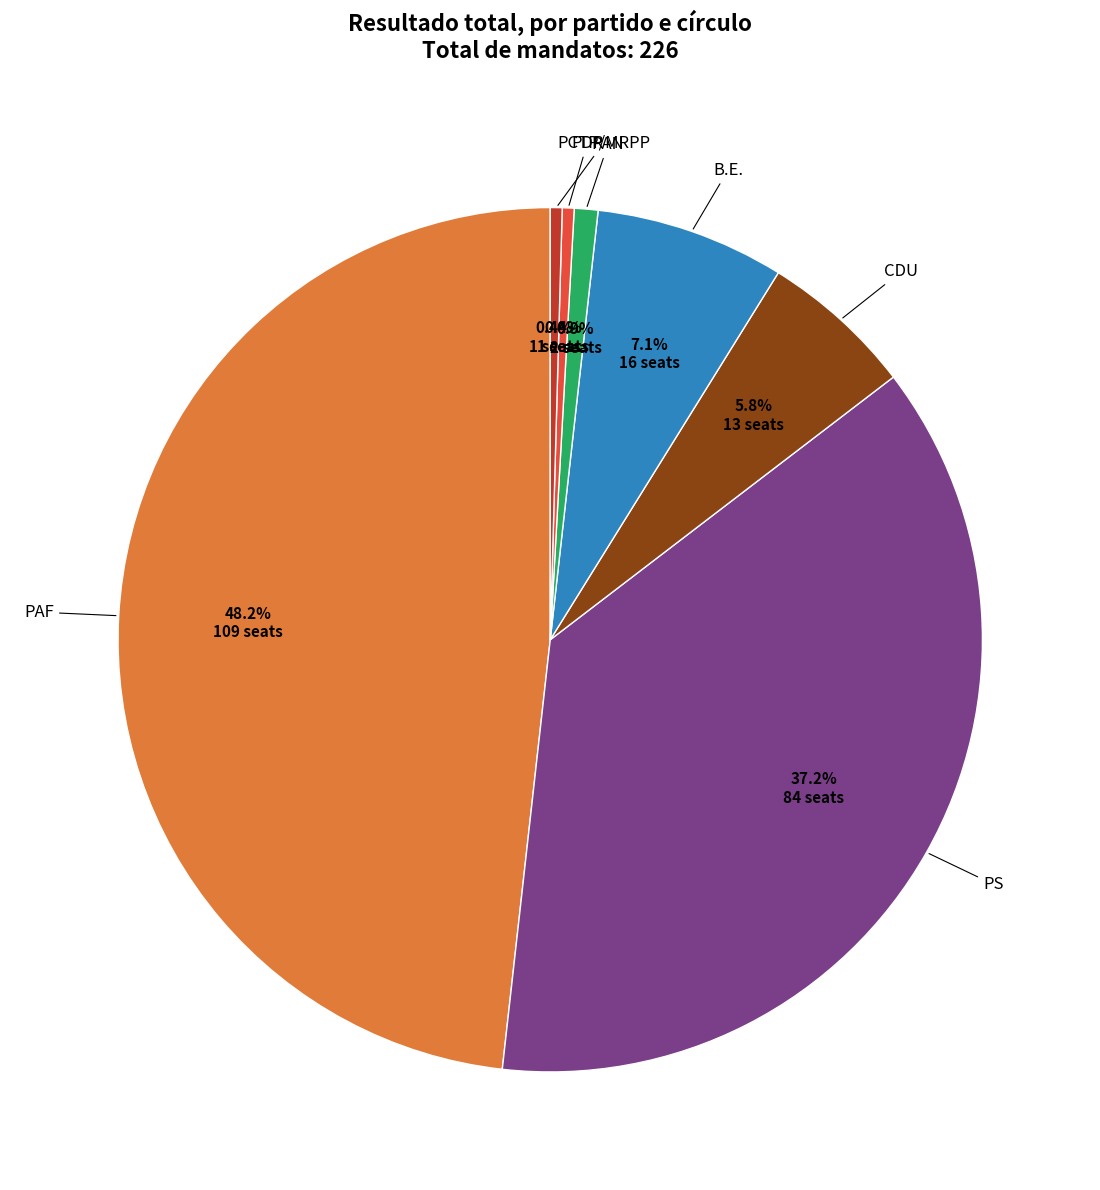

Between PAF and CDU, which is larger?

PAF